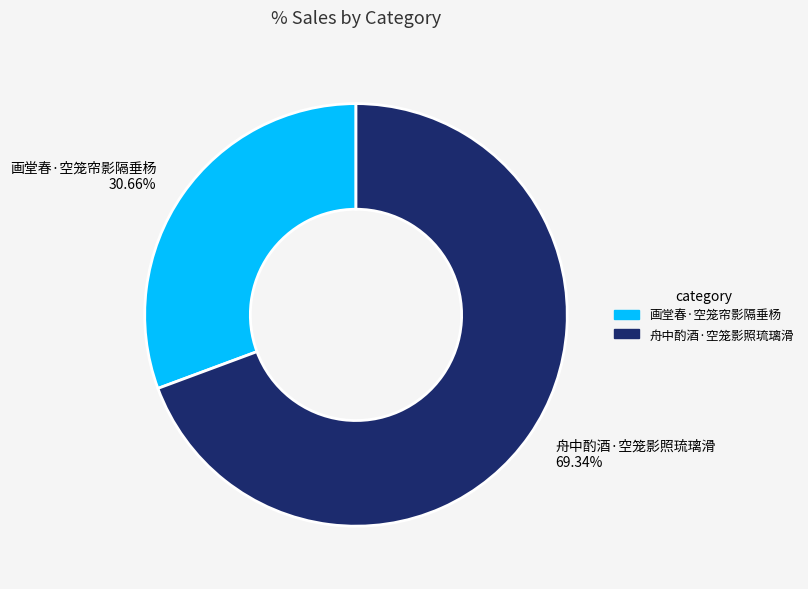

To the nearest percent, what portion does 舟中酌酒·空笼影照琉璃滑 represent?

69%